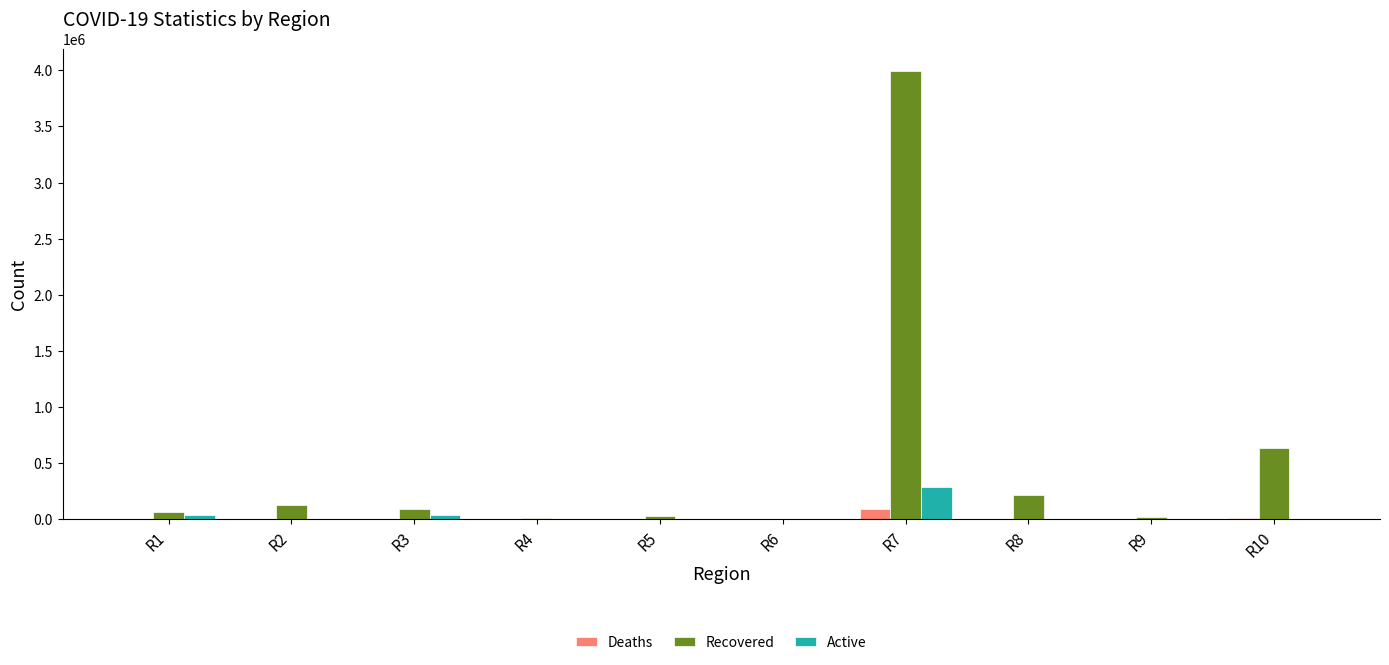

Where is Recovered nearest to the value 1995755?

R10